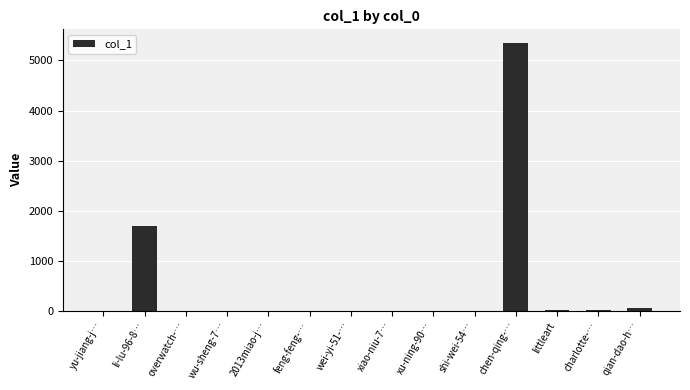

Are the bars grouped side by side (vs. stacked)?

No